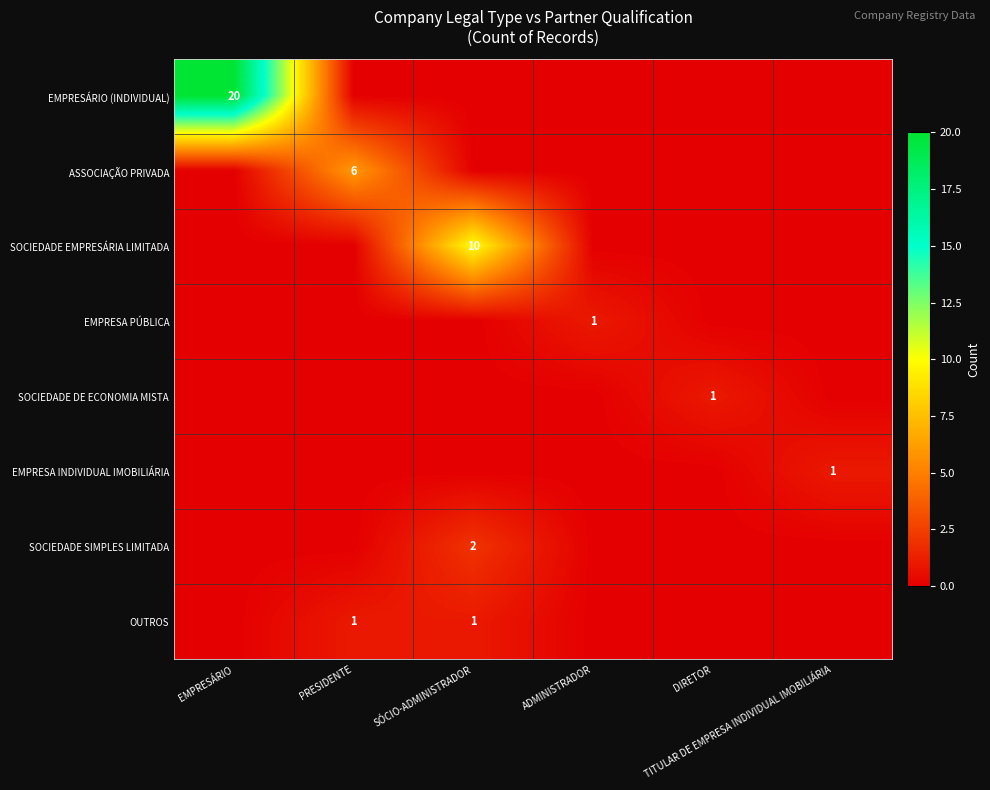

Which label corresponds to the largest value in the chart?

EMPRESÁRIO